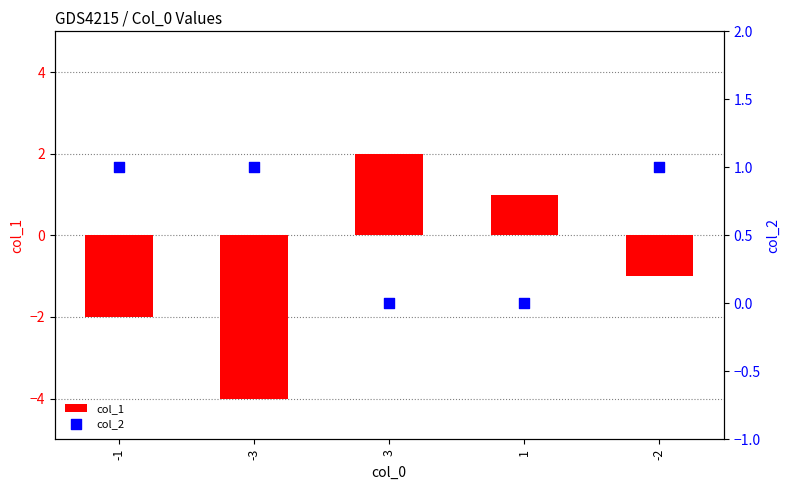

At how many categories does at least one series exceed -2?

5